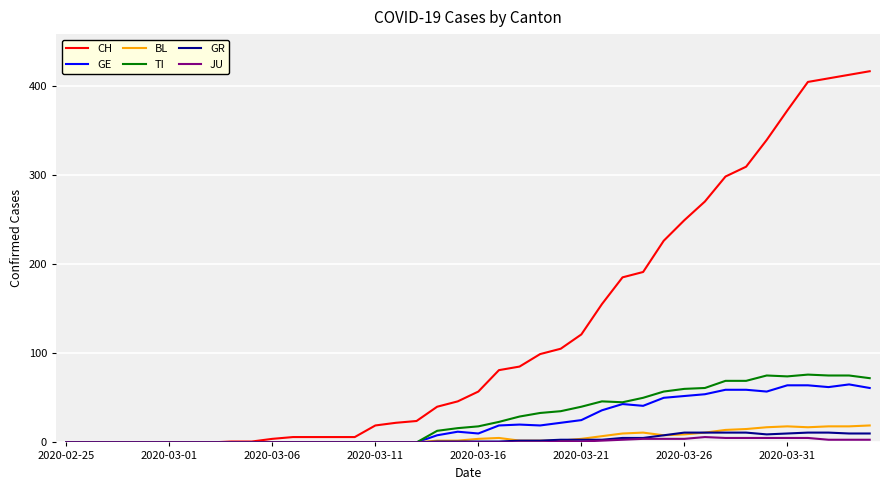

Which series has the largest total across all categories?

CH